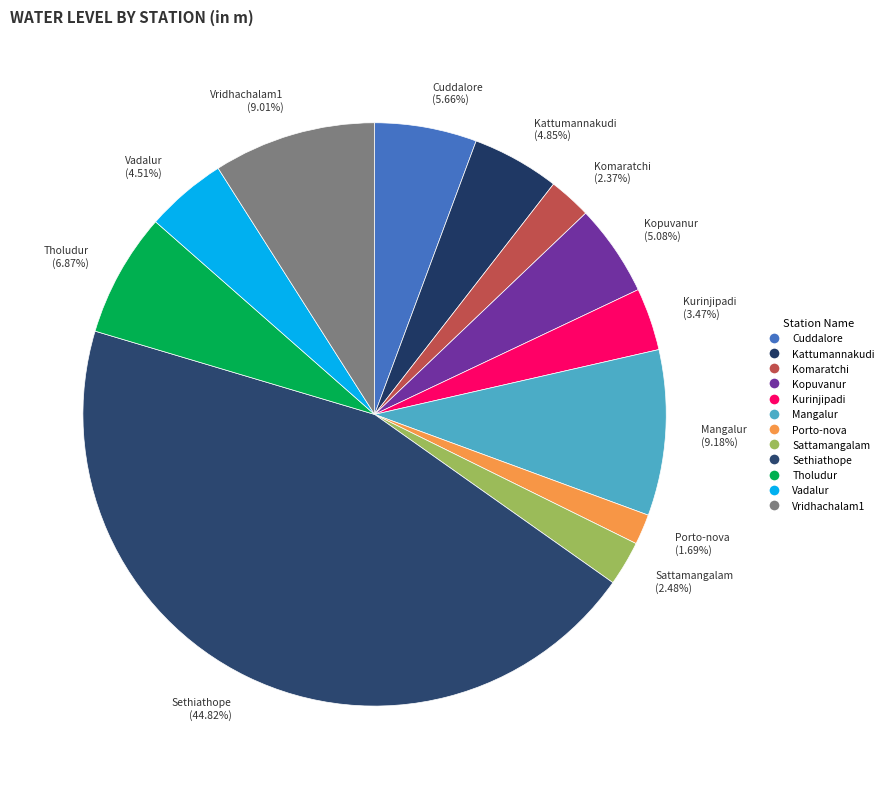

How many slices are in this pie chart?

12